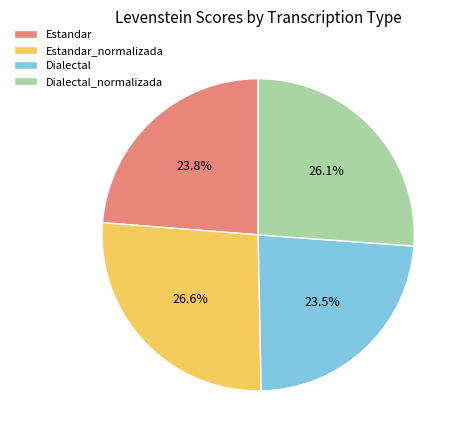

Count the number of slices in the pie.

4